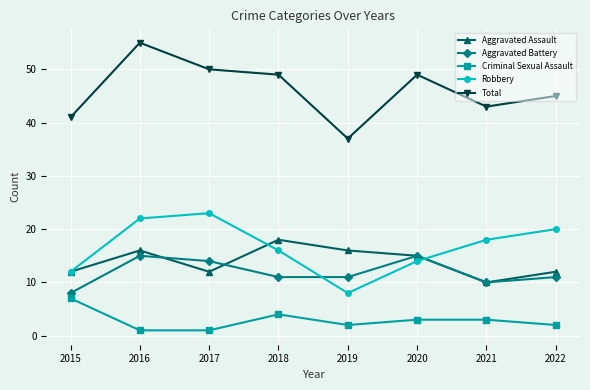

Between 2018 and 2019, which series saw the biggest shift?

Total